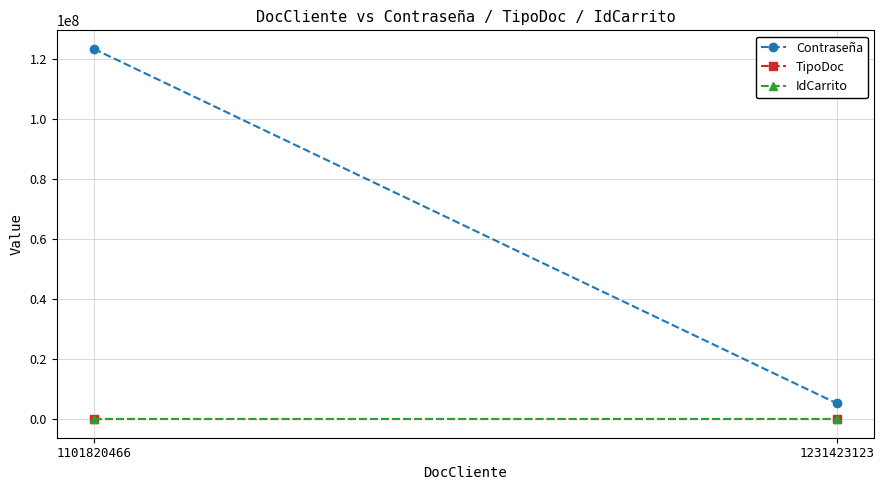

Between 1231423123 and 1101820466, which is larger?

1101820466